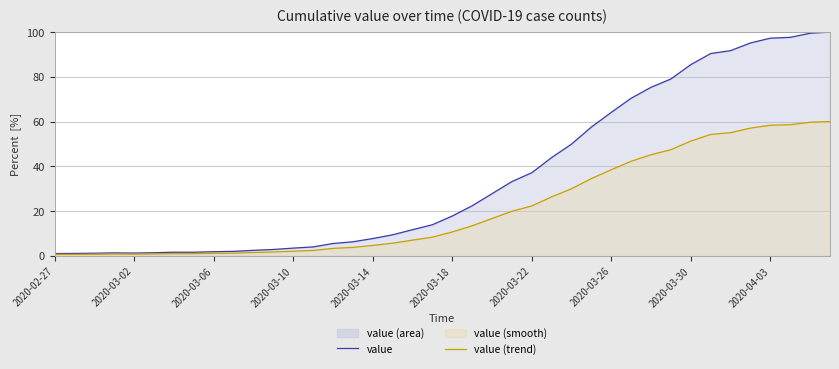

How many lines are shown in the chart?

2